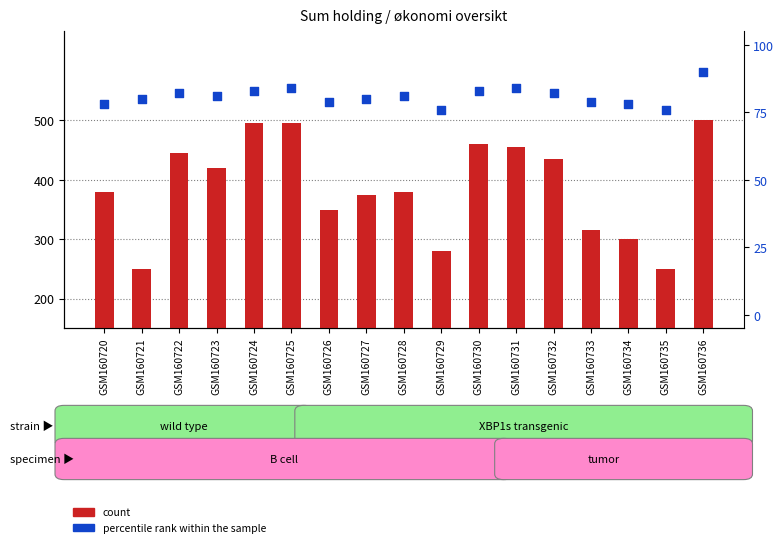

What is the total value across all series at GSM160727?

455